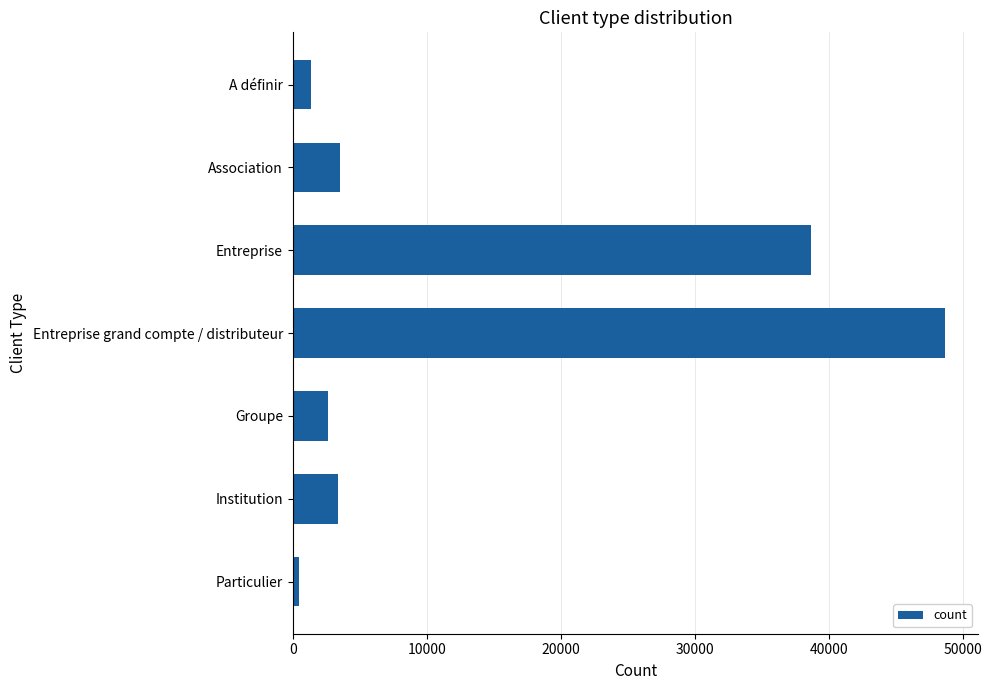

Where is the data nearest to the value 24606?

Entreprise